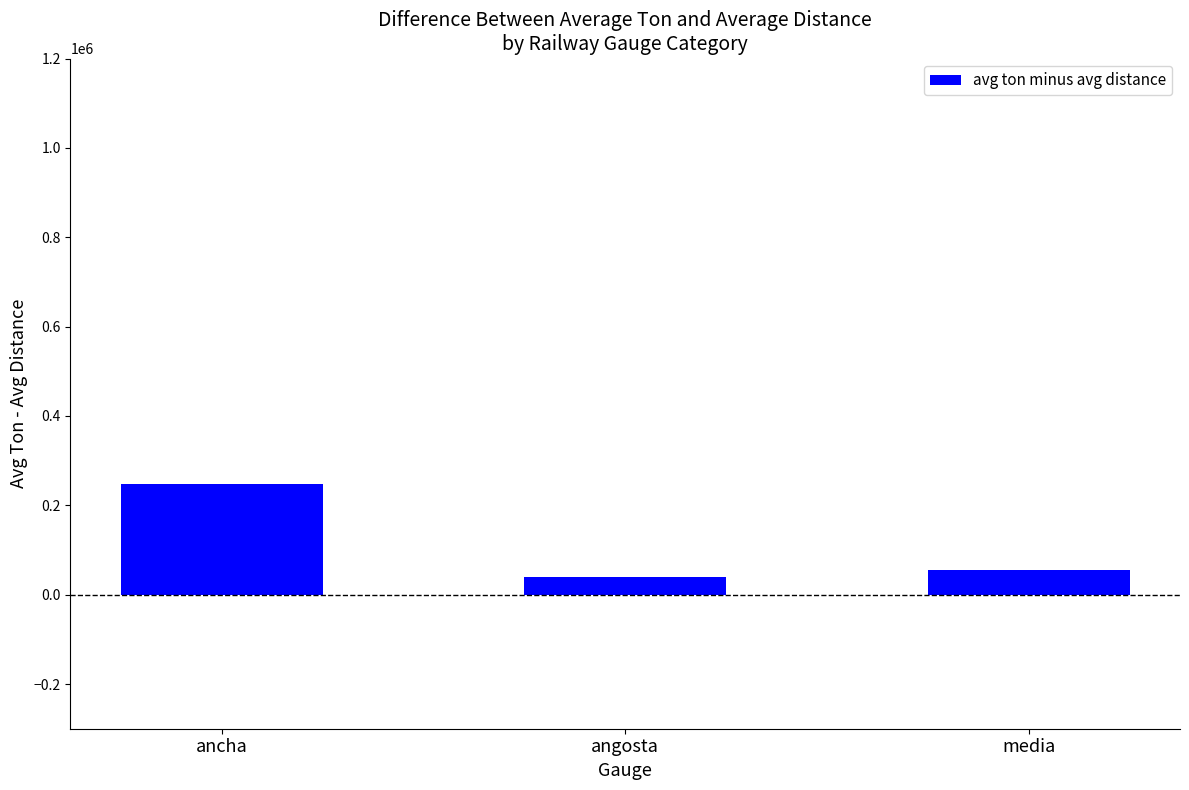

What is the average value?

114163.8